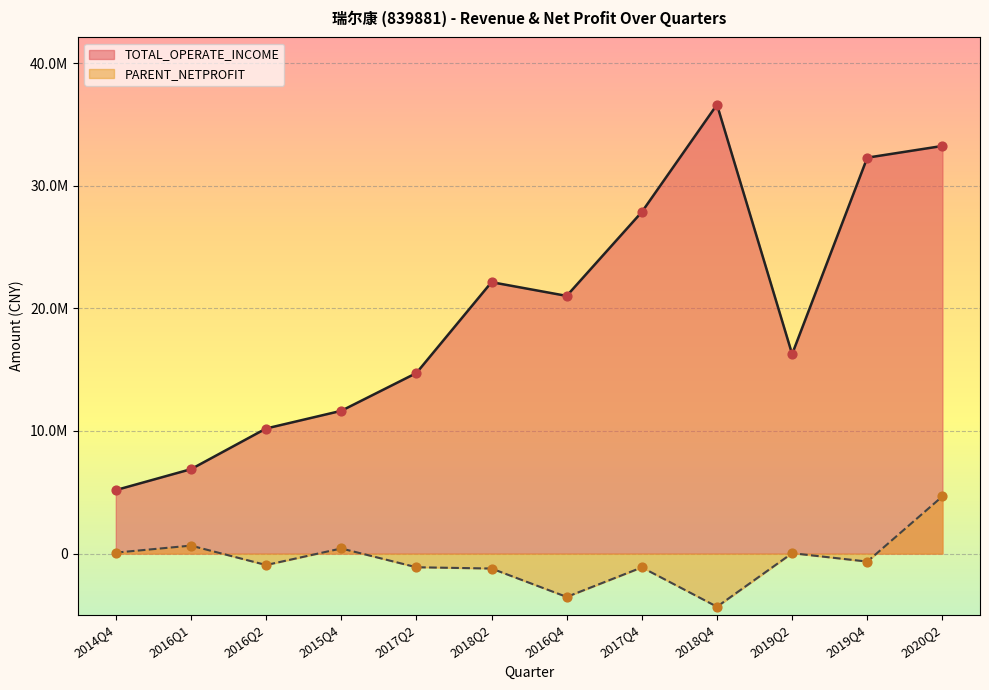

What is the total value across all series at 2018Q4?

32280804.4